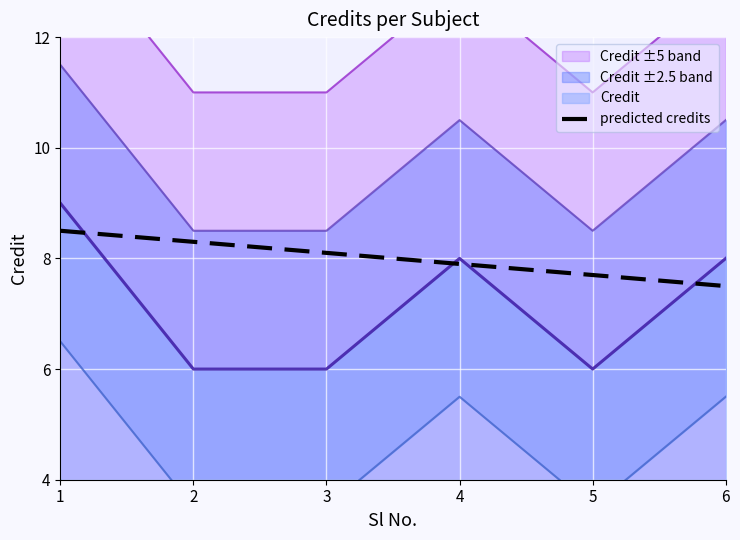

Which category has the lowest value across all series?

6